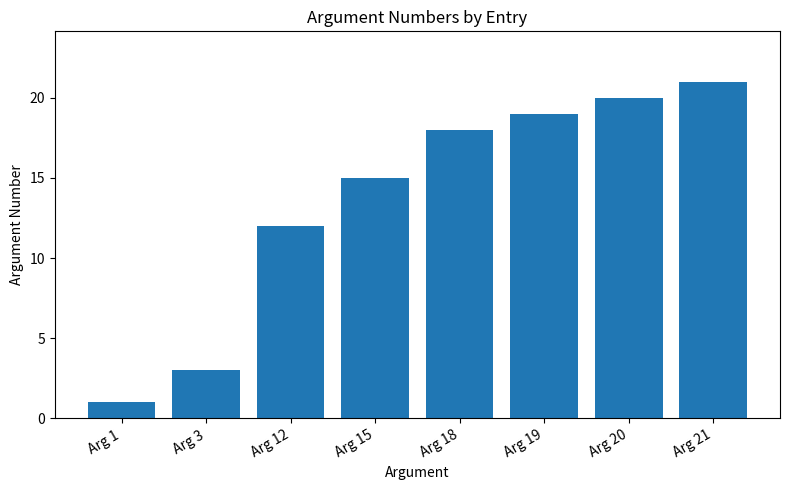

Which has a higher value, Arg 12 or Arg 15?

Arg 15